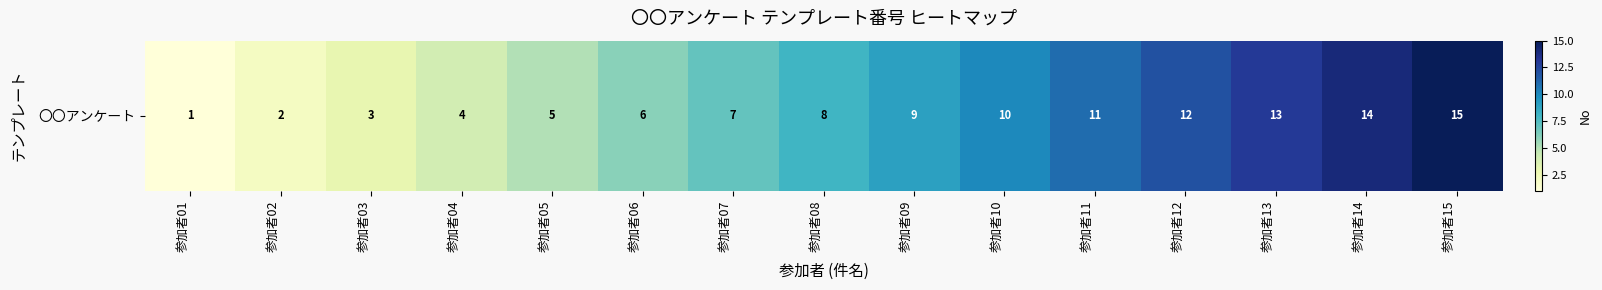

The chart shows a value of 5 at 参加者03. True or false?

False